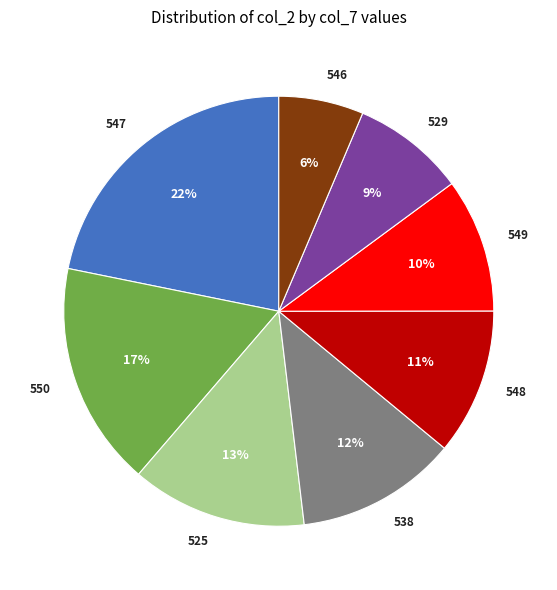

Rank the categories by value from lowest to highest.

546, 529, 549, 548, 538, 525, 550, 547